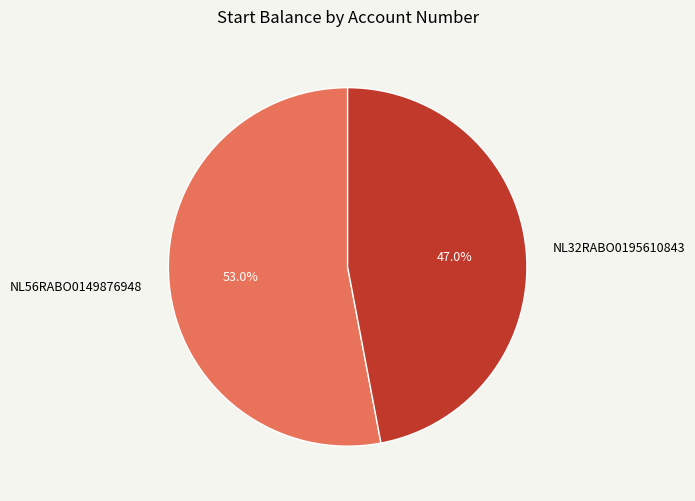

Is it true that NL32RABO0195610843 is 47% of the pie?

True